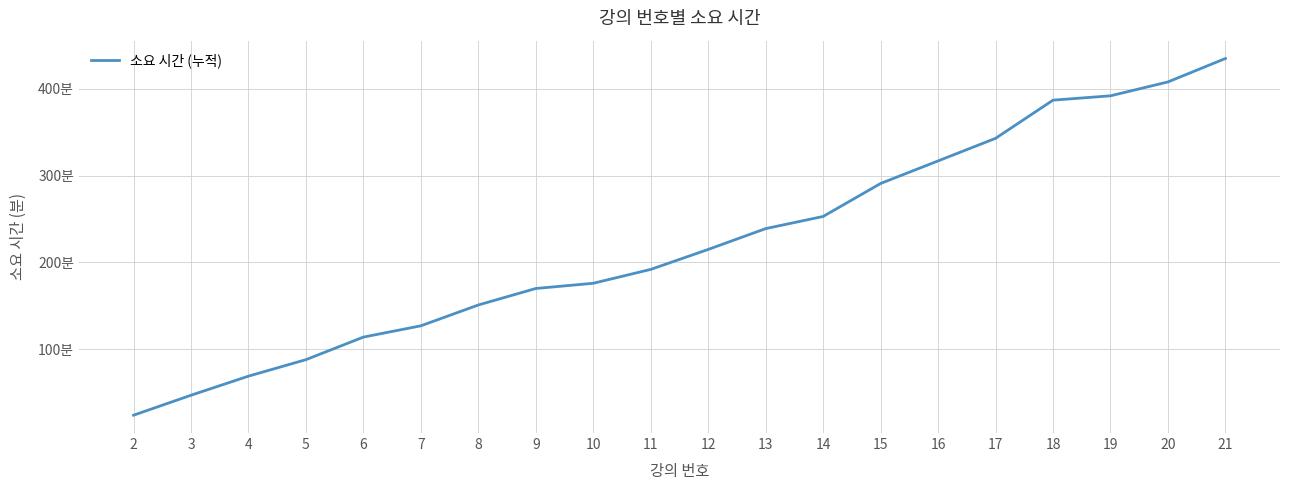

At which category does the chart reach its minimum across all series?

2